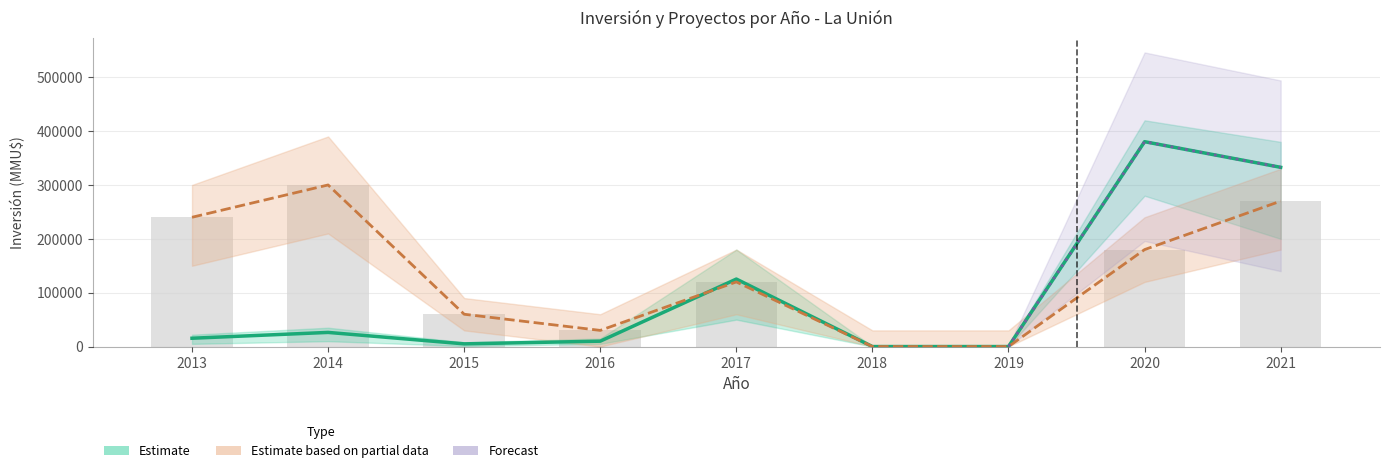

Are the bars grouped side by side (vs. stacked)?

Yes